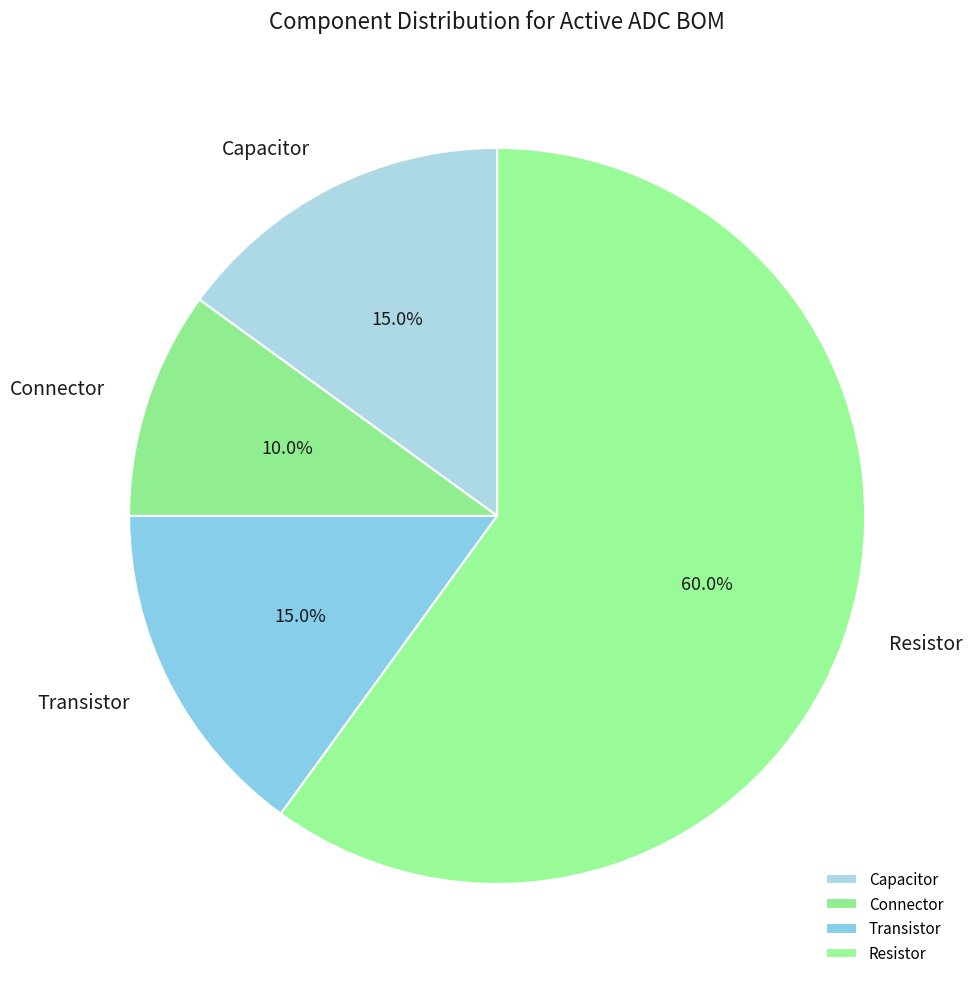

Which category has the biggest portion of the pie?

Resistor